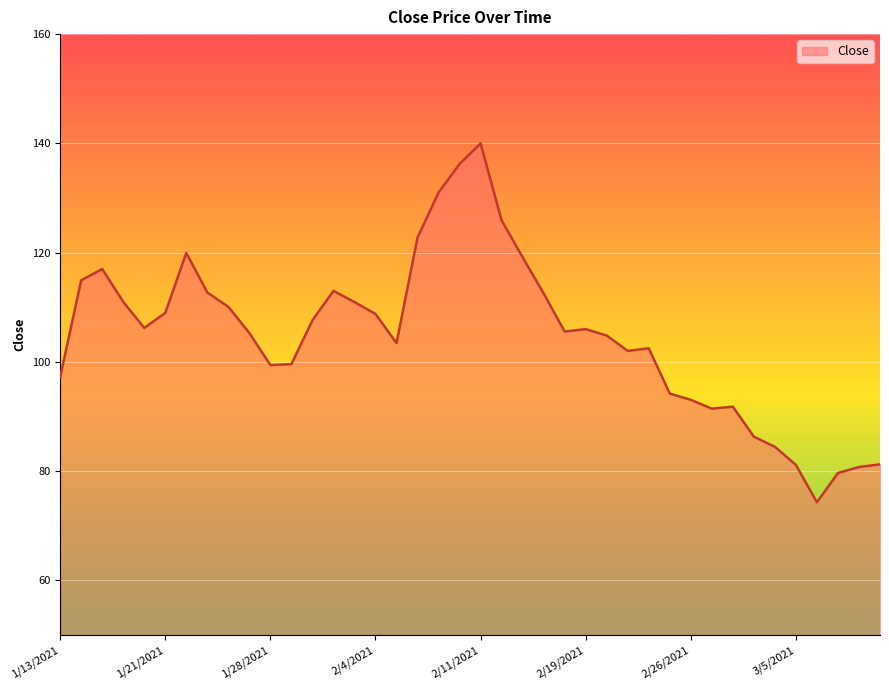

What is the maximum value shown in the chart?

140.0